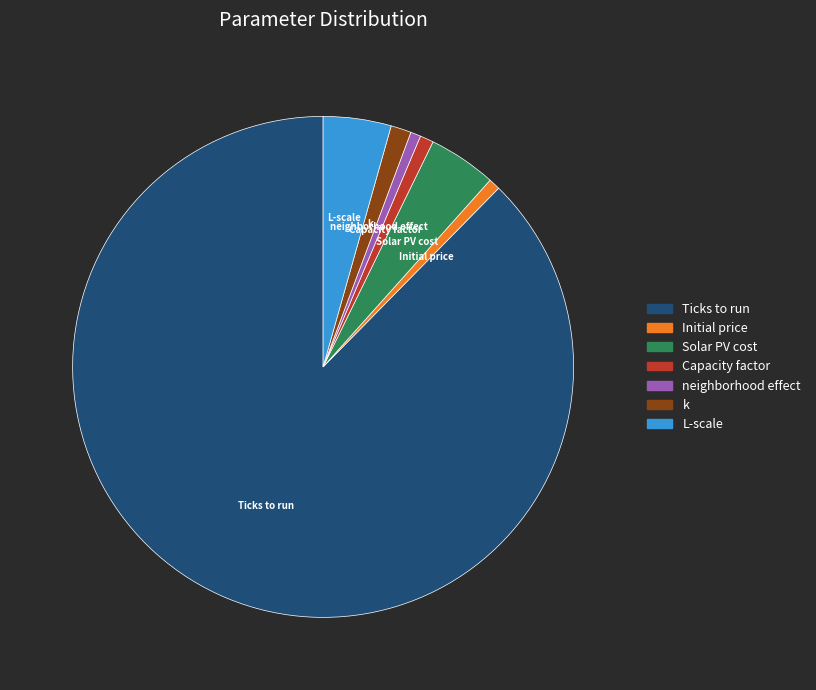

Which slice is the largest?

Ticks to run